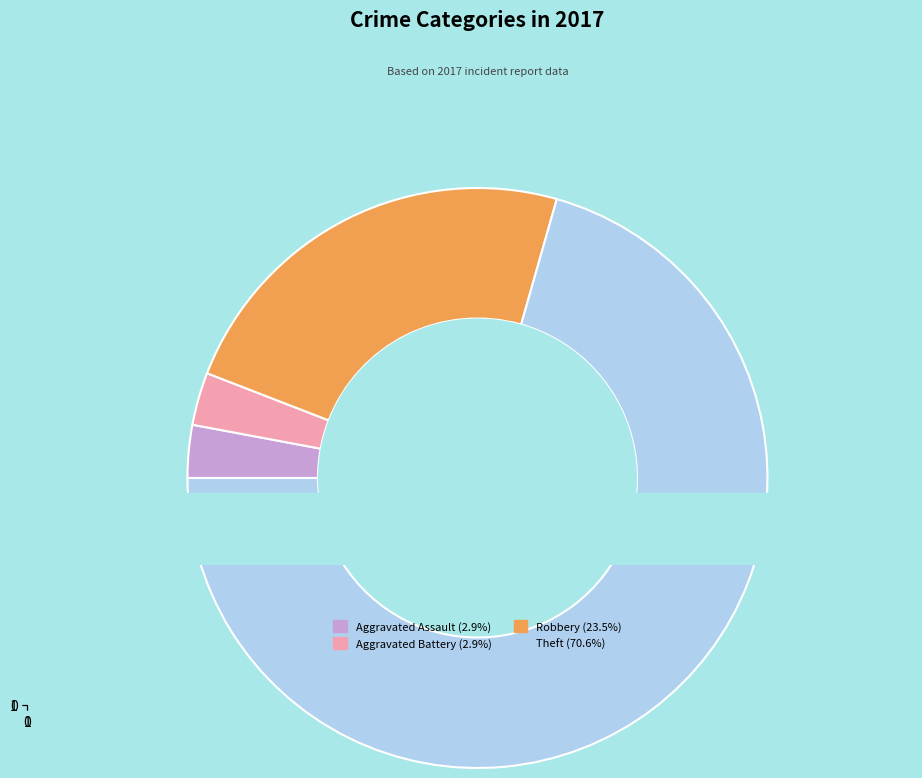

Is it true that Robbery is 24% of the pie?

True